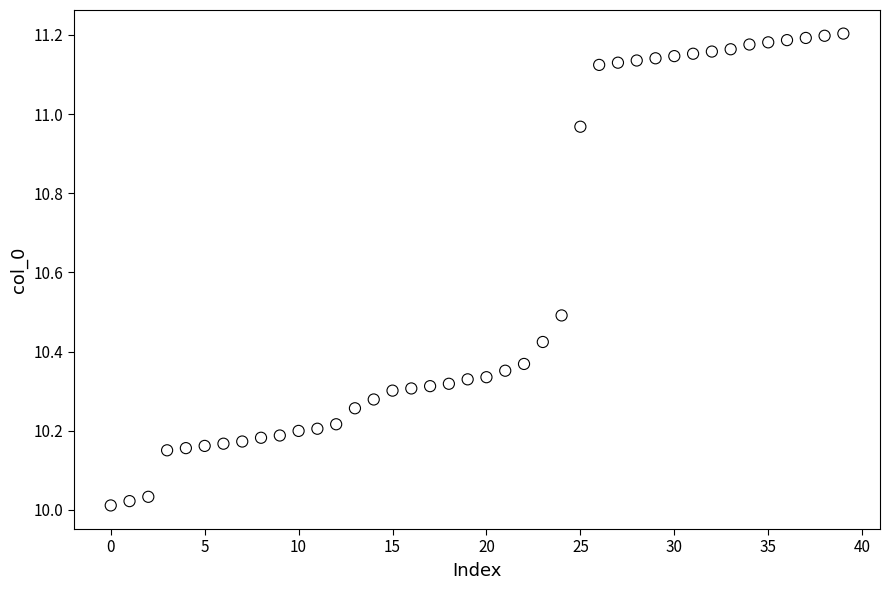

How many points are shown in the scatter plot?

40